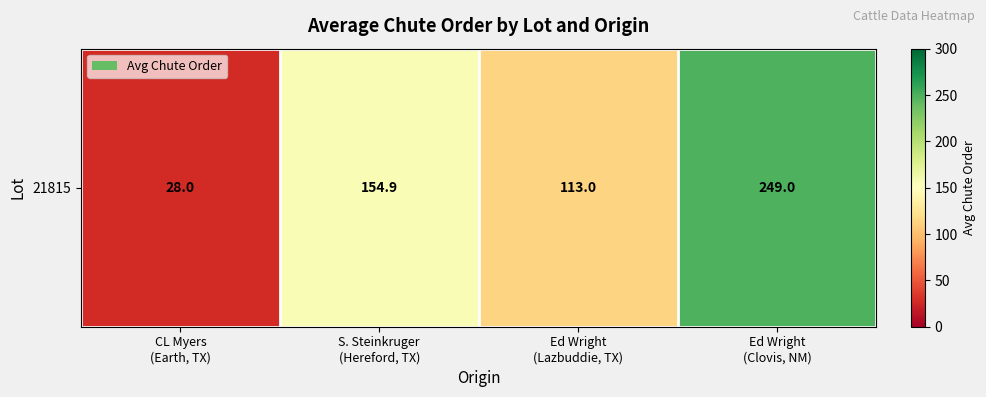

Is it true that the value at CL Myers
(Earth, TX) is 28.0?

True